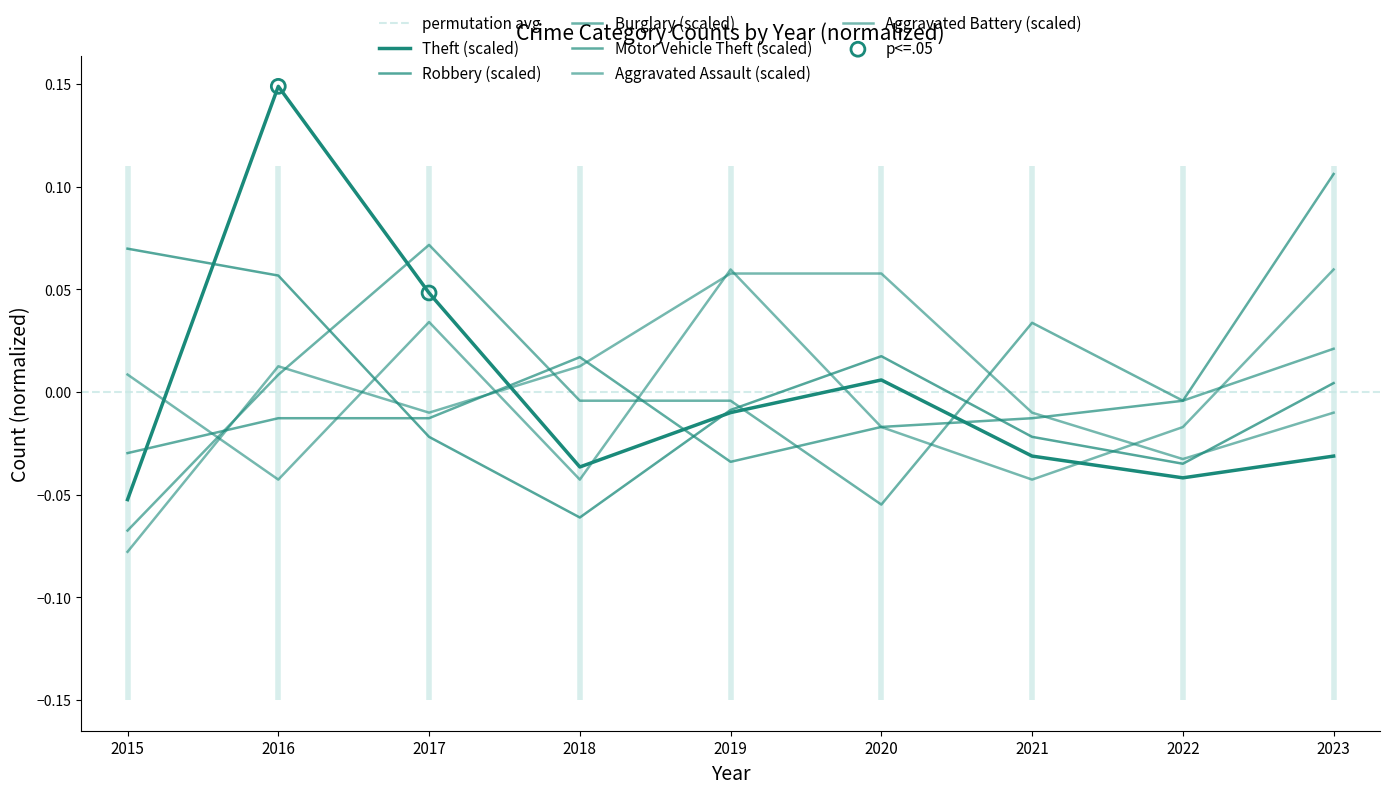

Is the value of Robbery at 2023 greater than the value of Burglary at 2016?

No